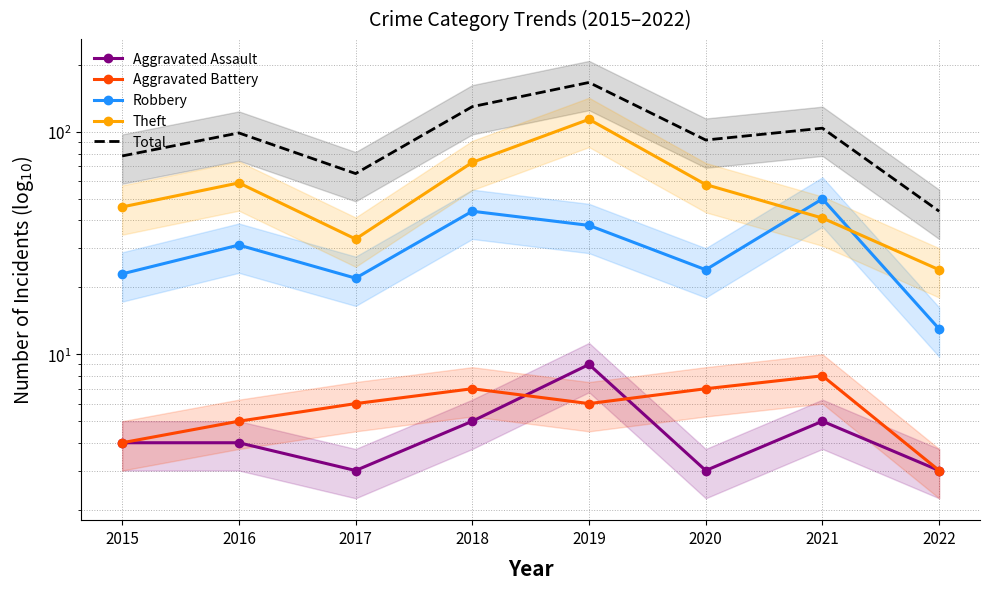

At which label does Theft first exceed 58?

2016